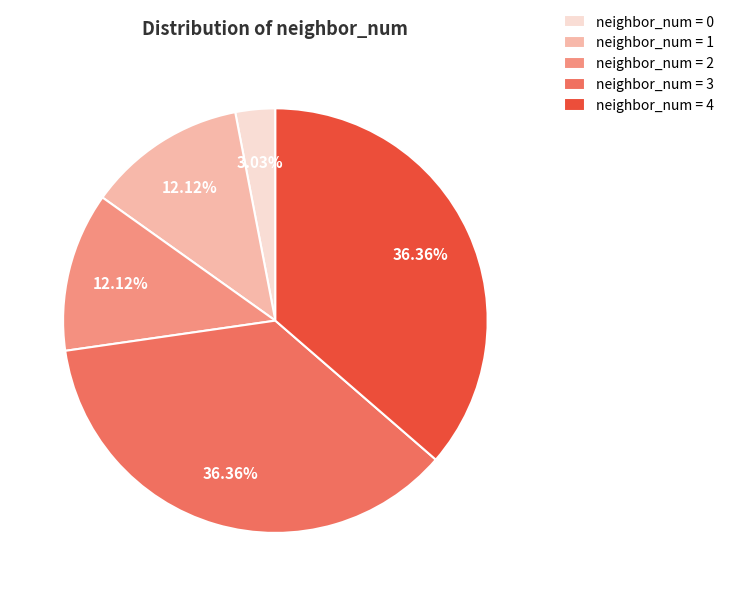

Is there a majority slice in this chart?

No